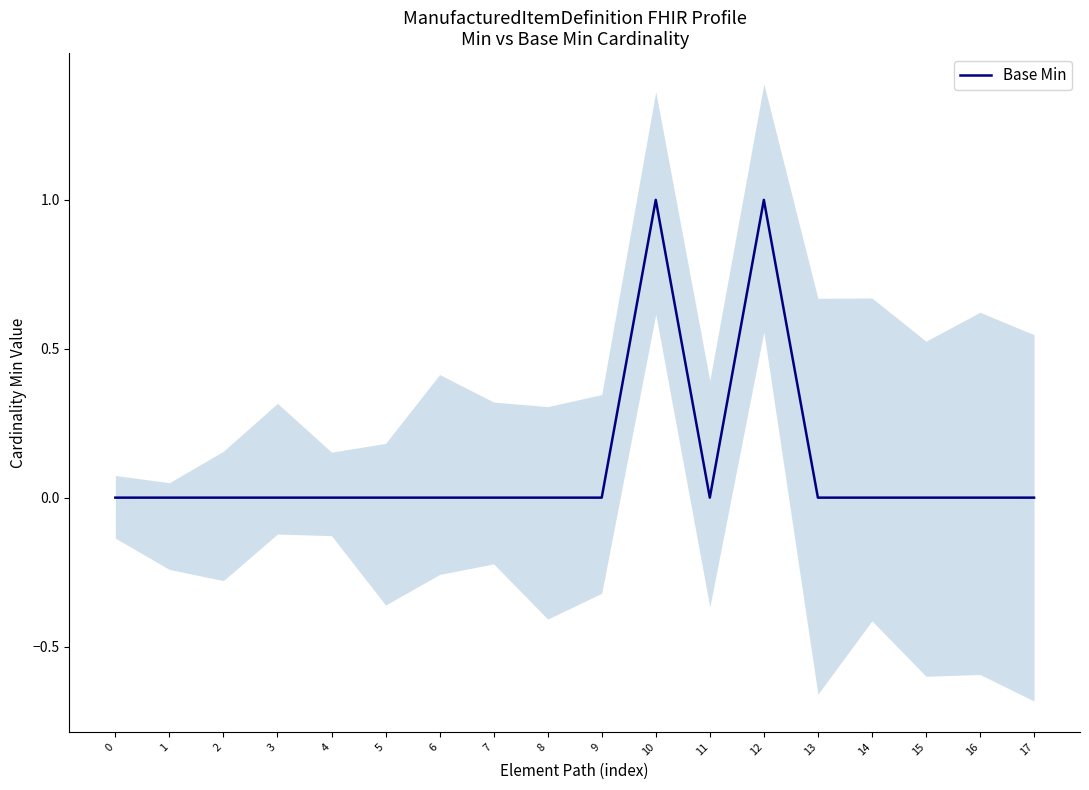

Is this an area chart (filled region under the line)?

No